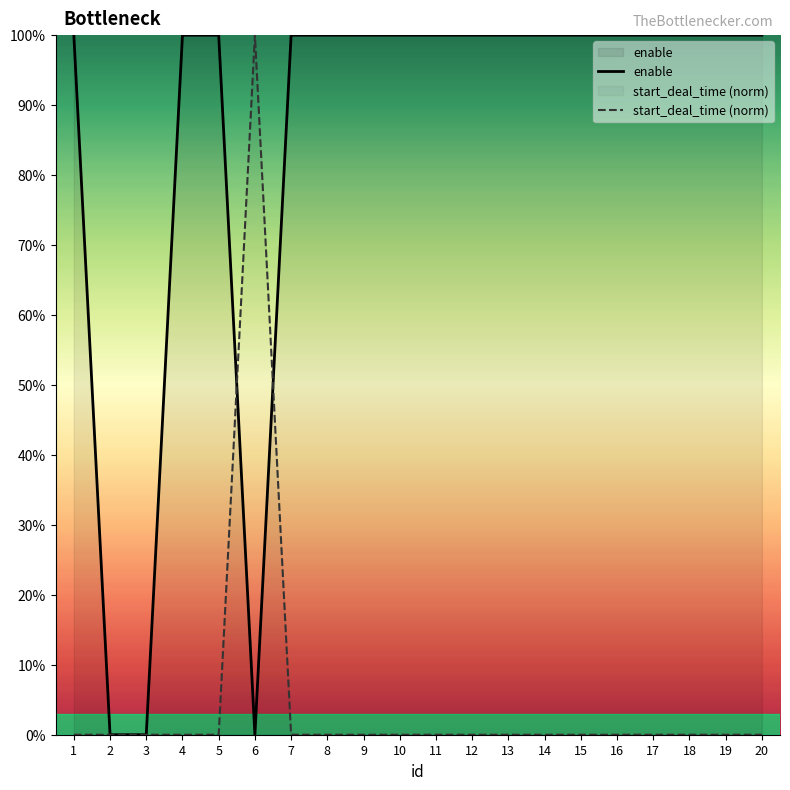

Is the value of start_deal_time (norm) at 3 greater than the value of enable at 19?

No